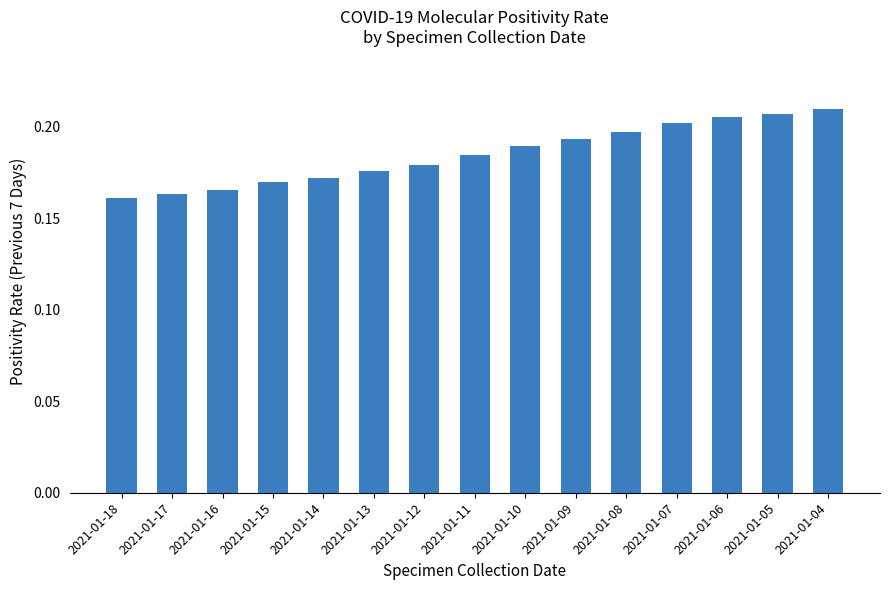

How many values are between 0 and 1?

15